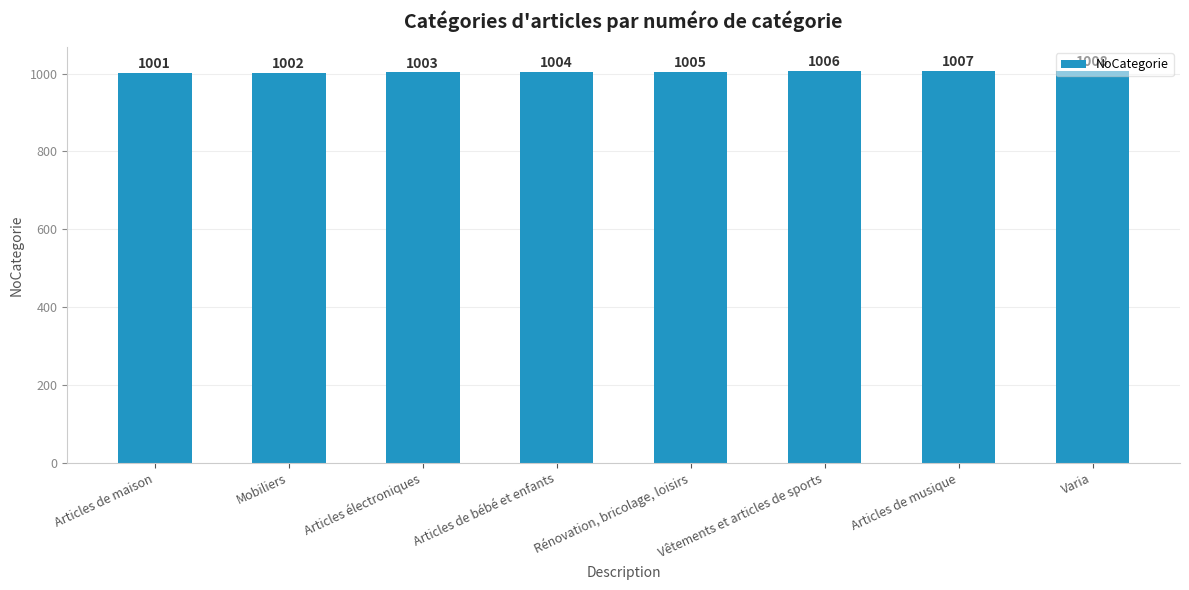

What is the difference between the second highest and second lowest values?

5